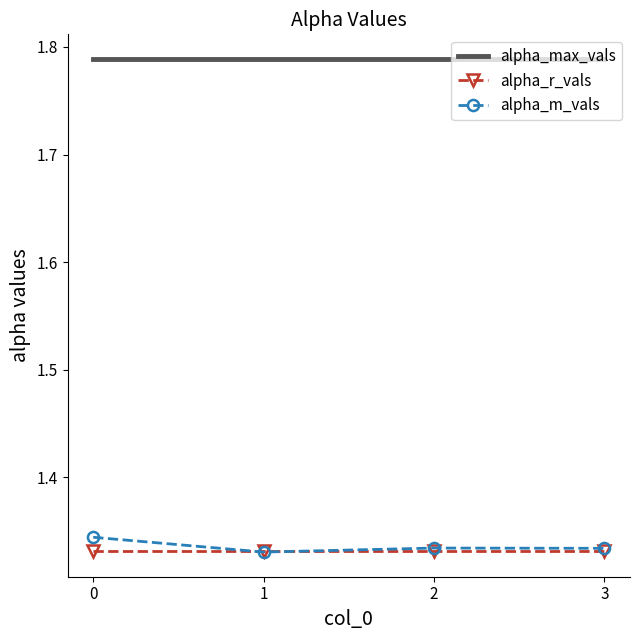

Between 0 and 3, which series saw the biggest shift?

alpha_m_vals